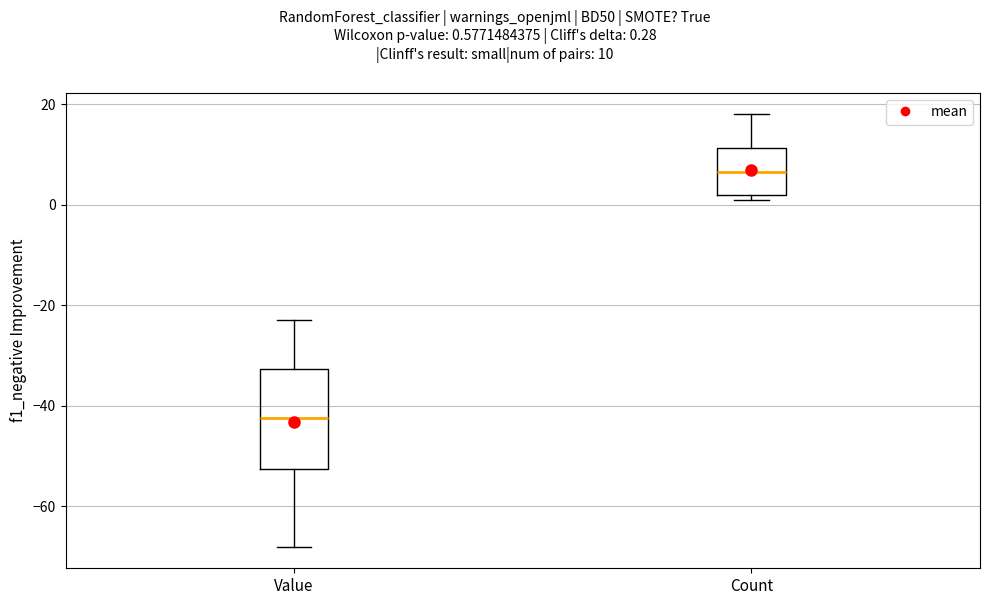

Which box is the tallest, from its lower edge to its upper edge?

Value